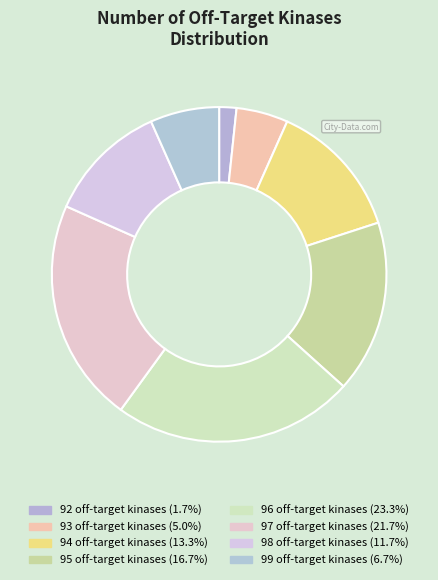

How much of the chart is everything except 96?

76.7%